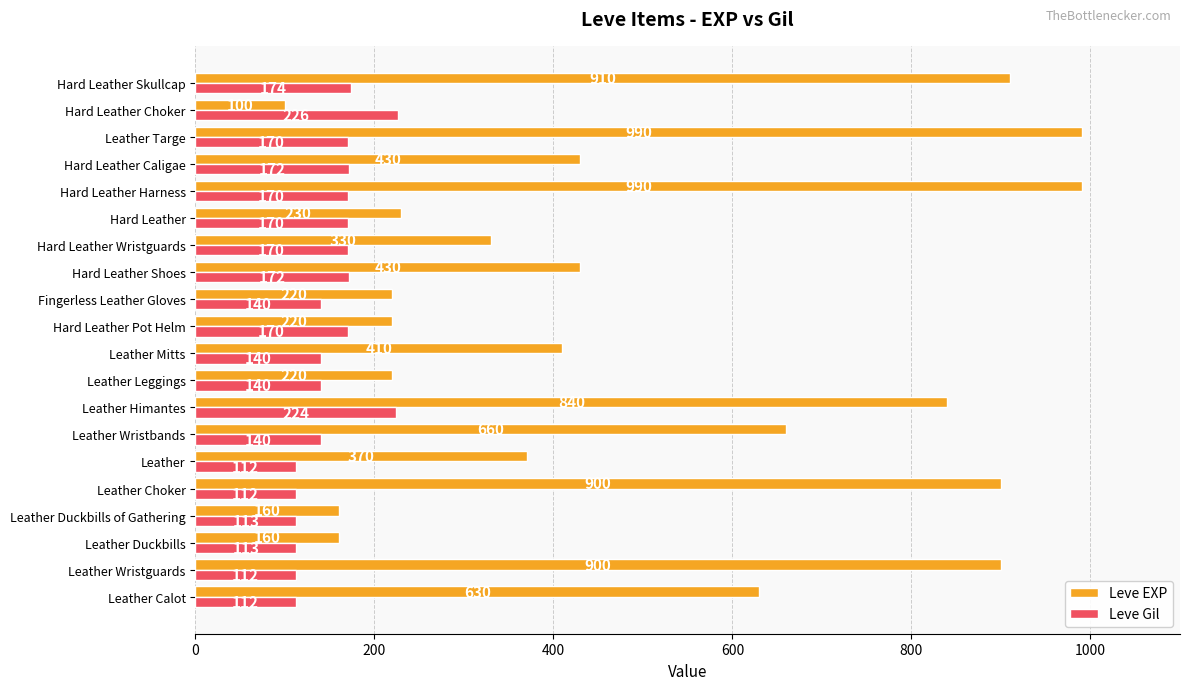

What is the difference between the Leve EXP values at Leather Himantes and Leather Duckbills of Gathering?

680